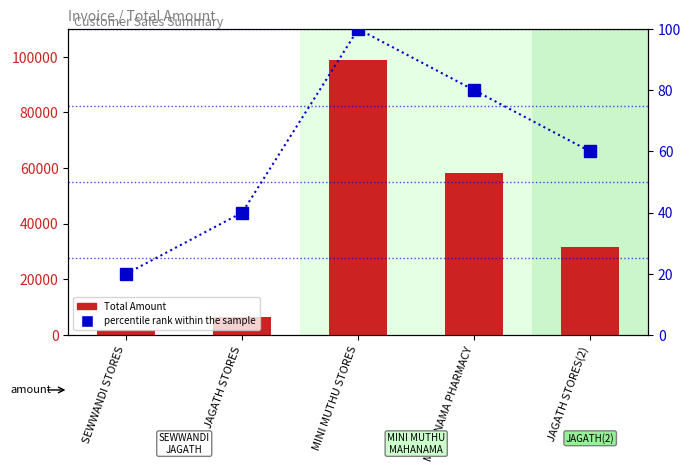

Count the number of categories in the chart.

5